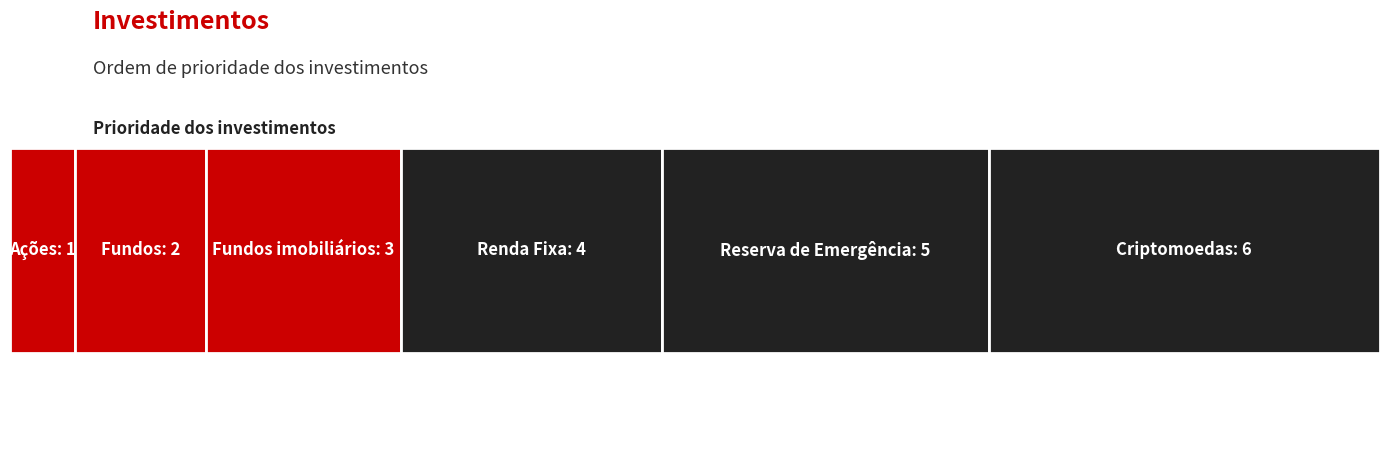

The value at Fundos imobiliários is 4. True or false?

False